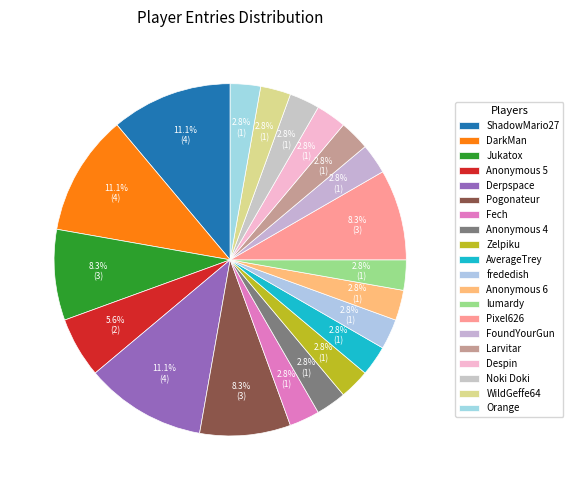

Which category has the smallest portion of the pie?

Fech